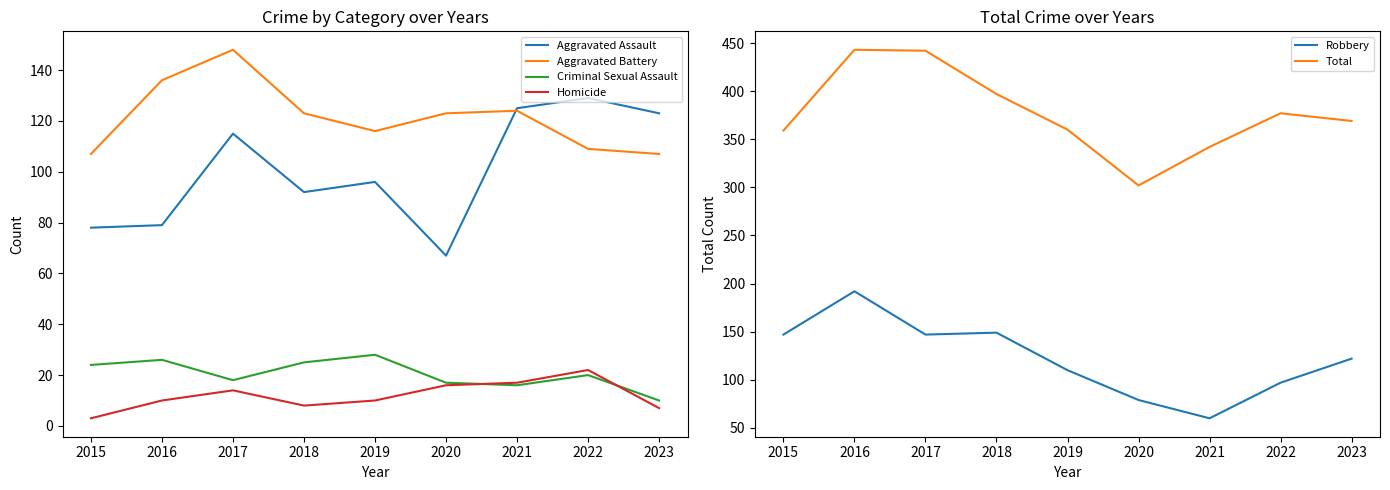

True or false: Total has more than 2 points higher than both neighbors.

False